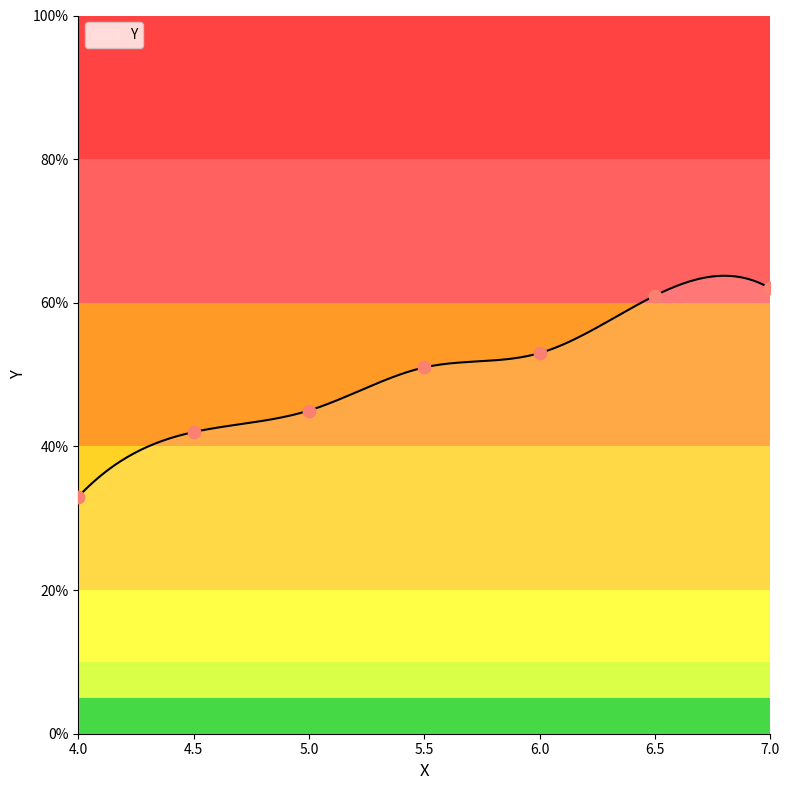

What is the change in value from 4.5 to 6.0?

+11